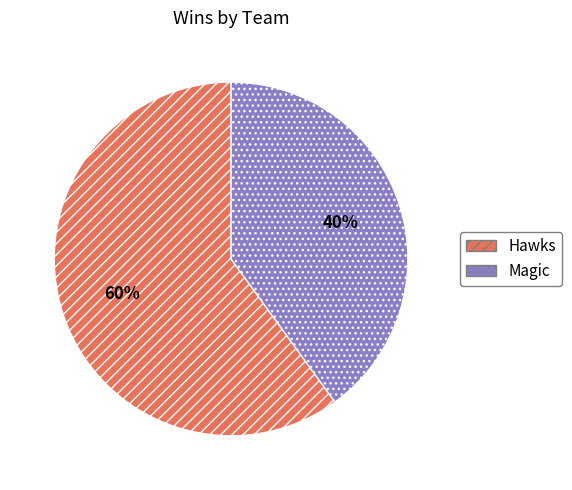

What is the smallest slice in the pie chart?

Magic